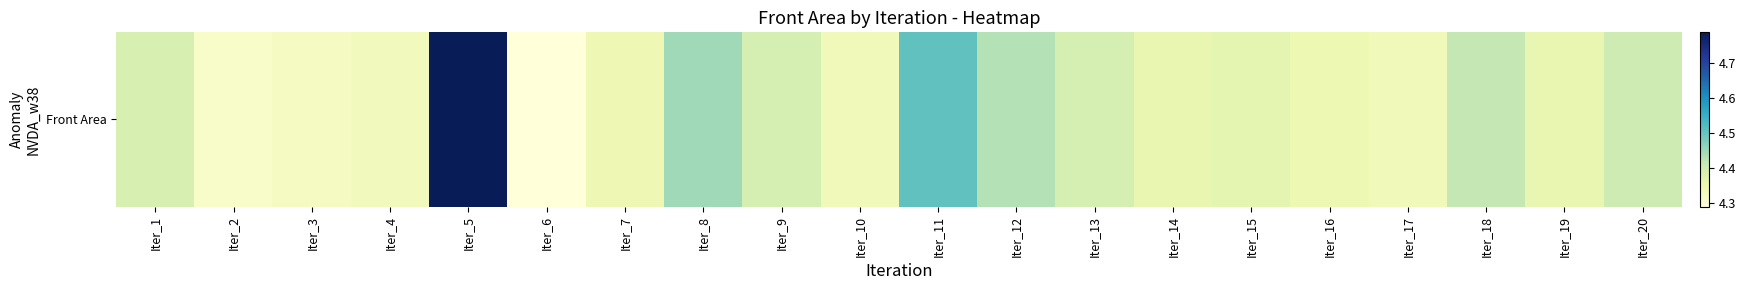

What is the difference between the values at Iter_8 and Iter_13?

0.1